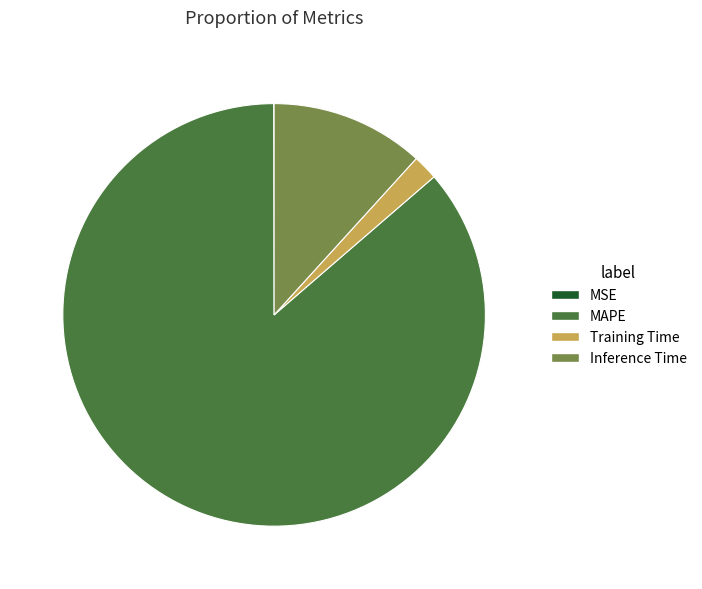

Which category has the biggest portion of the pie?

MAPE